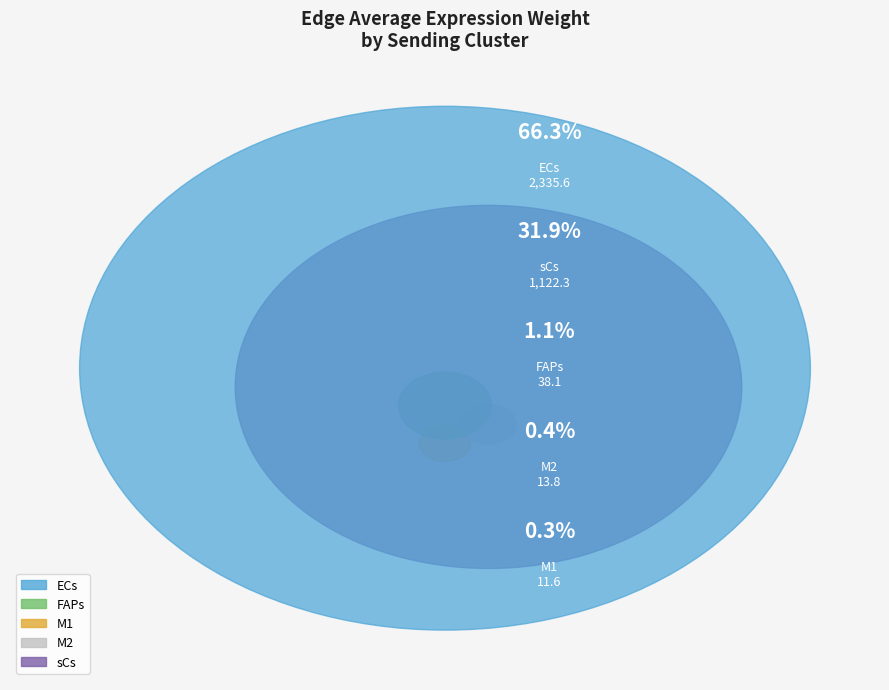

The FAPs slice represents 1% of the pie. True or false?

True